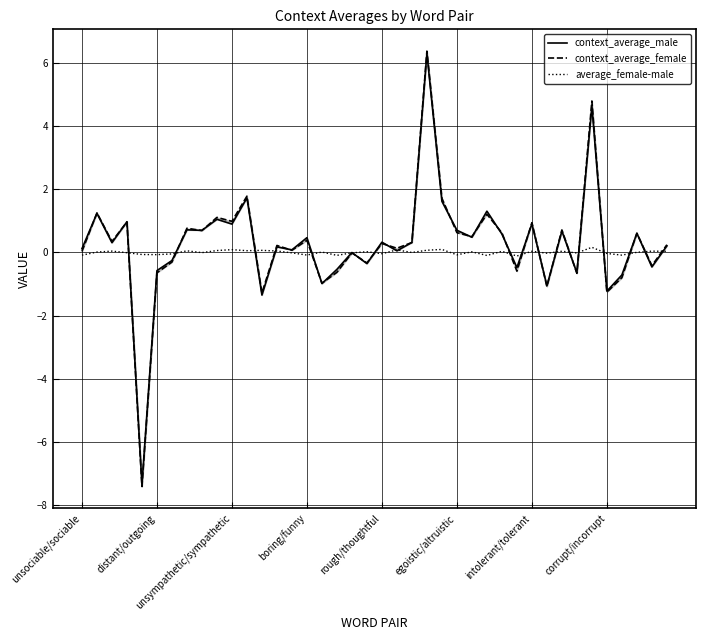

What is the average value of the context_average_male series?

0.3